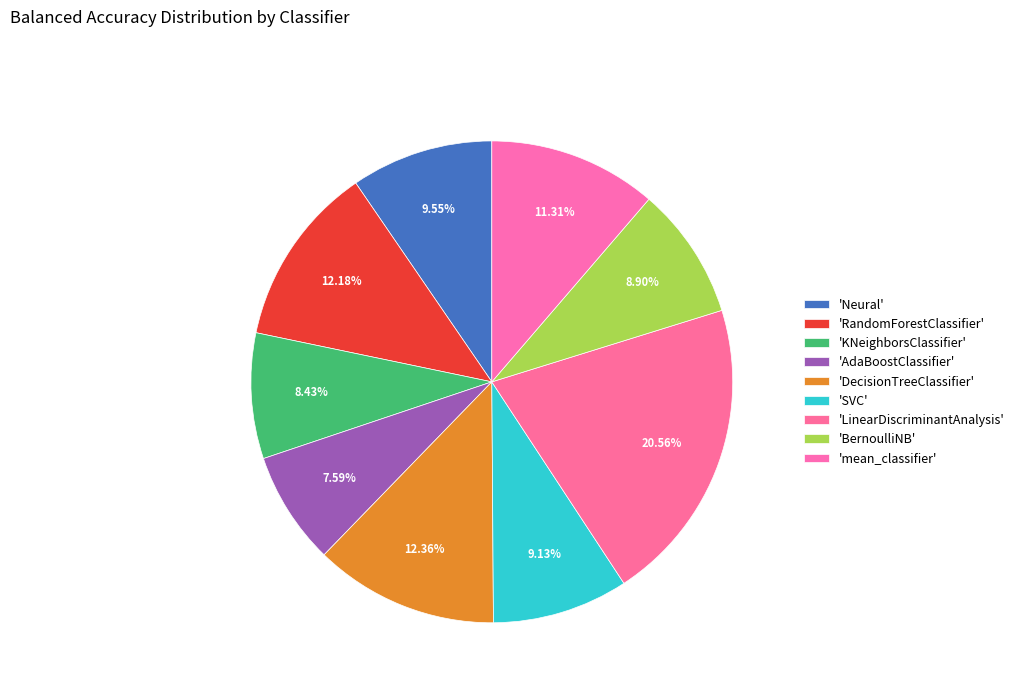

Count the number of slices in the pie.

9